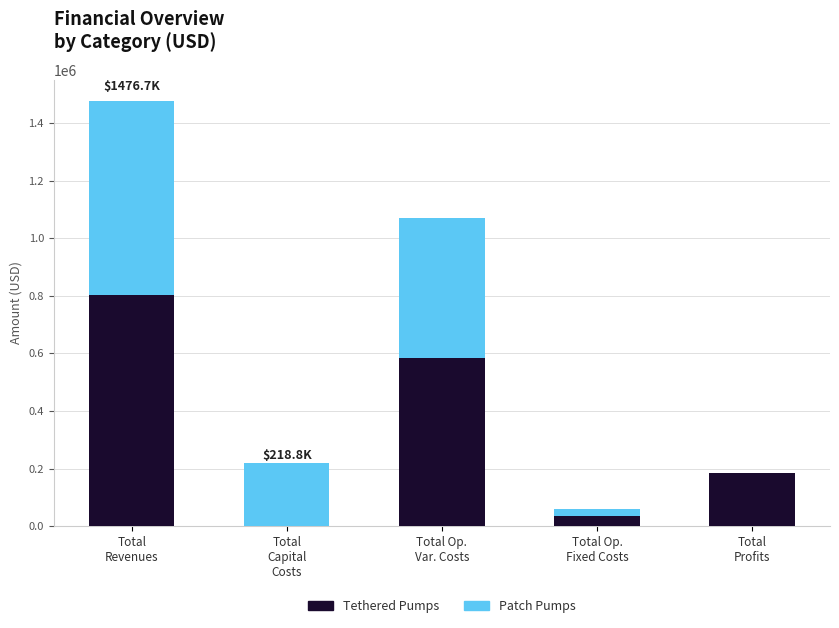

What is the sum of all Tethered Pumps values?

1608288.8